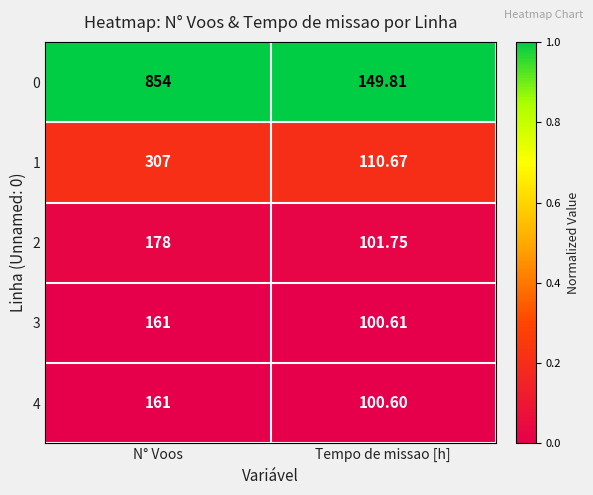

Rank the categories by 3 value from highest to lowest.

N° Voos, Tempo de missao [h]